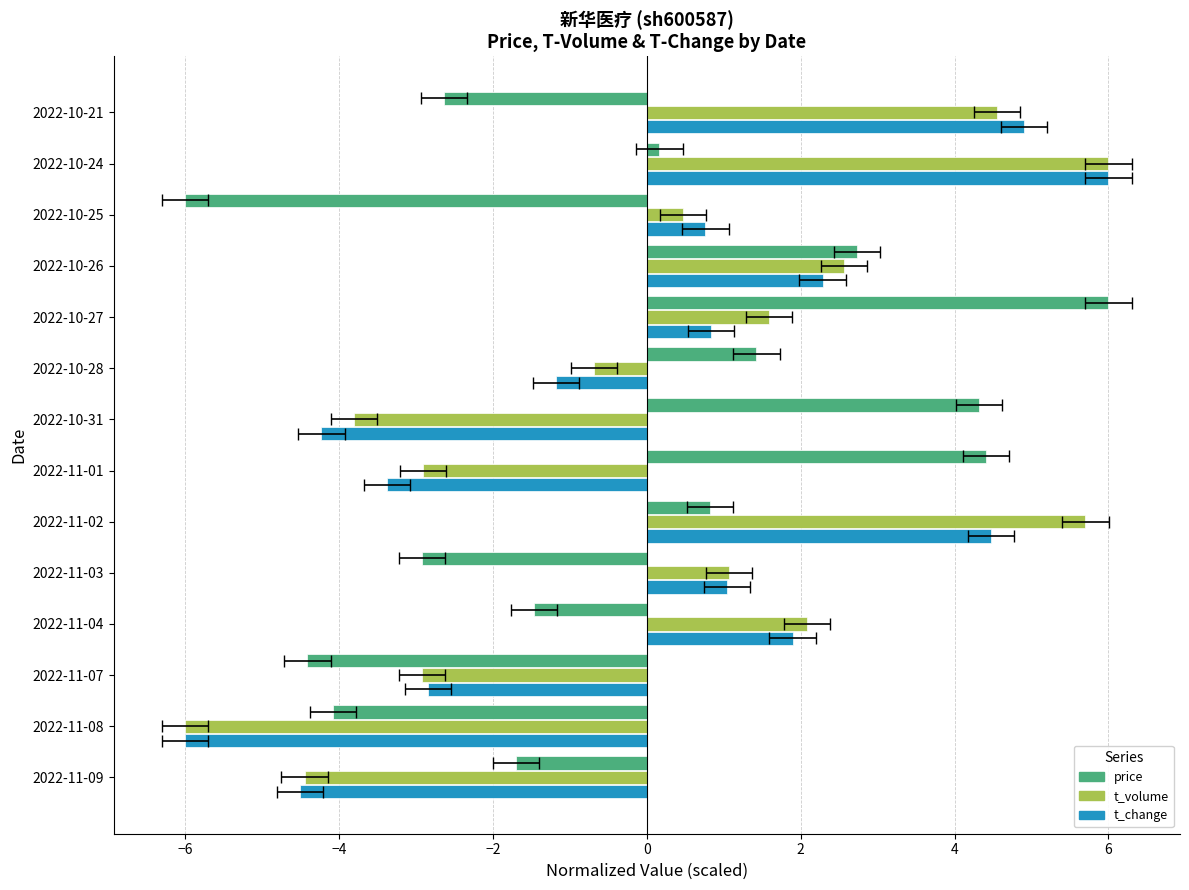

What is the total value across all series at 2022-11-03?

-0.8